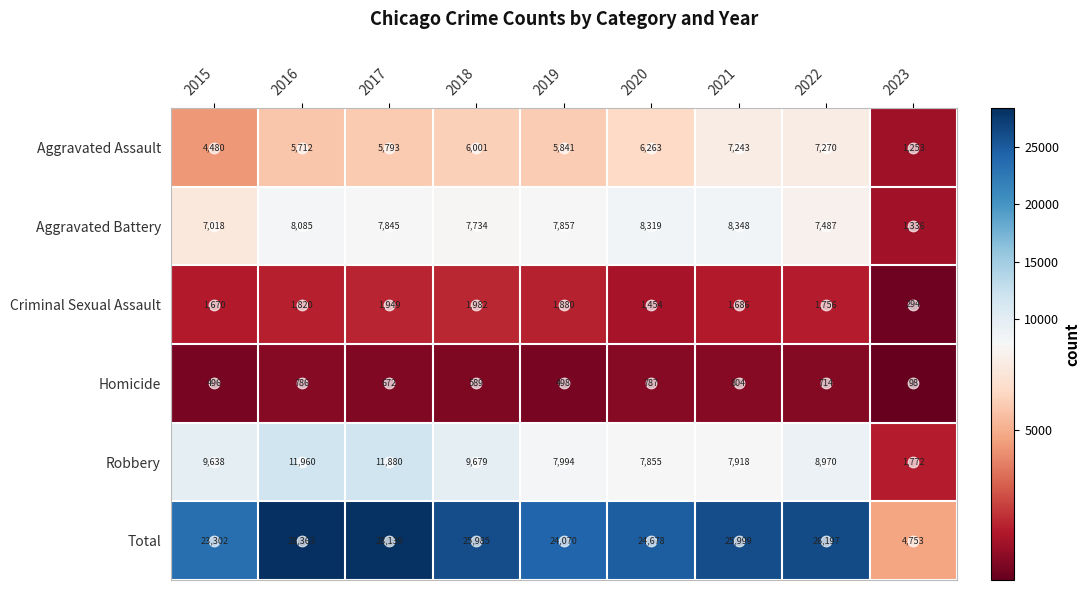

What is the minimum value shown in the chart?

98